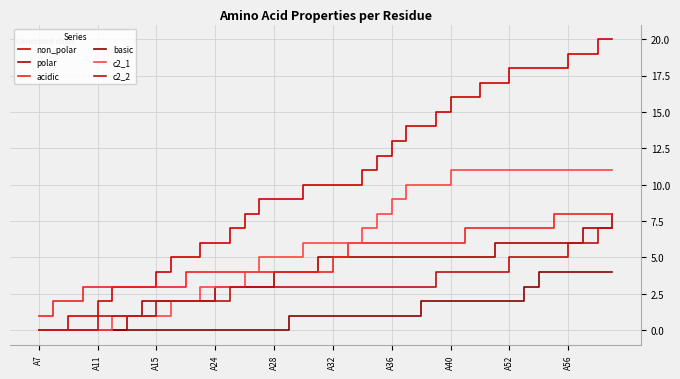

Does the chart have visible grid lines?

Yes